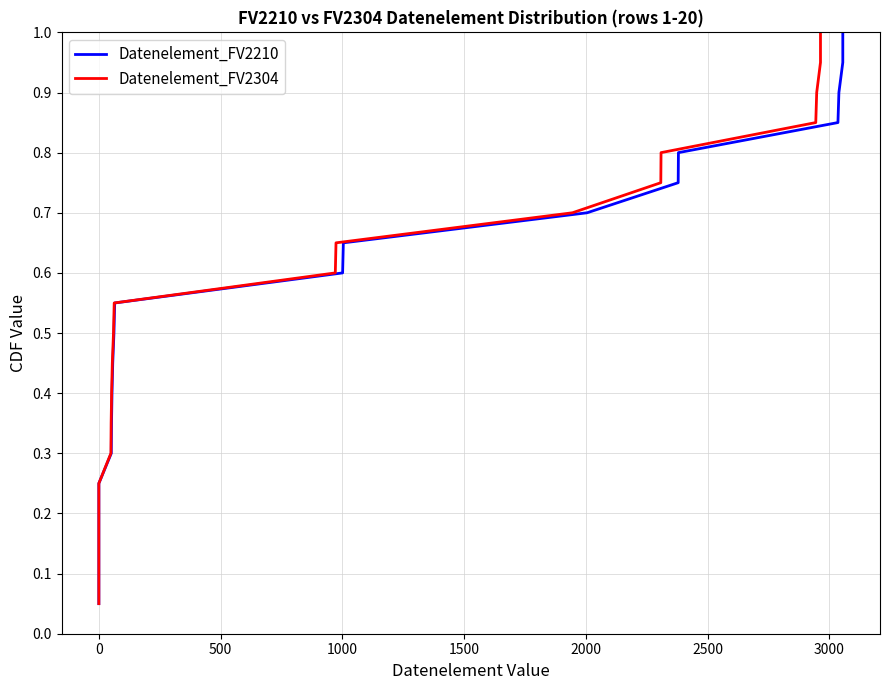

At 0, list the series in order from smallest to largest.

Datenelement_FV2210, Datenelement_FV2304